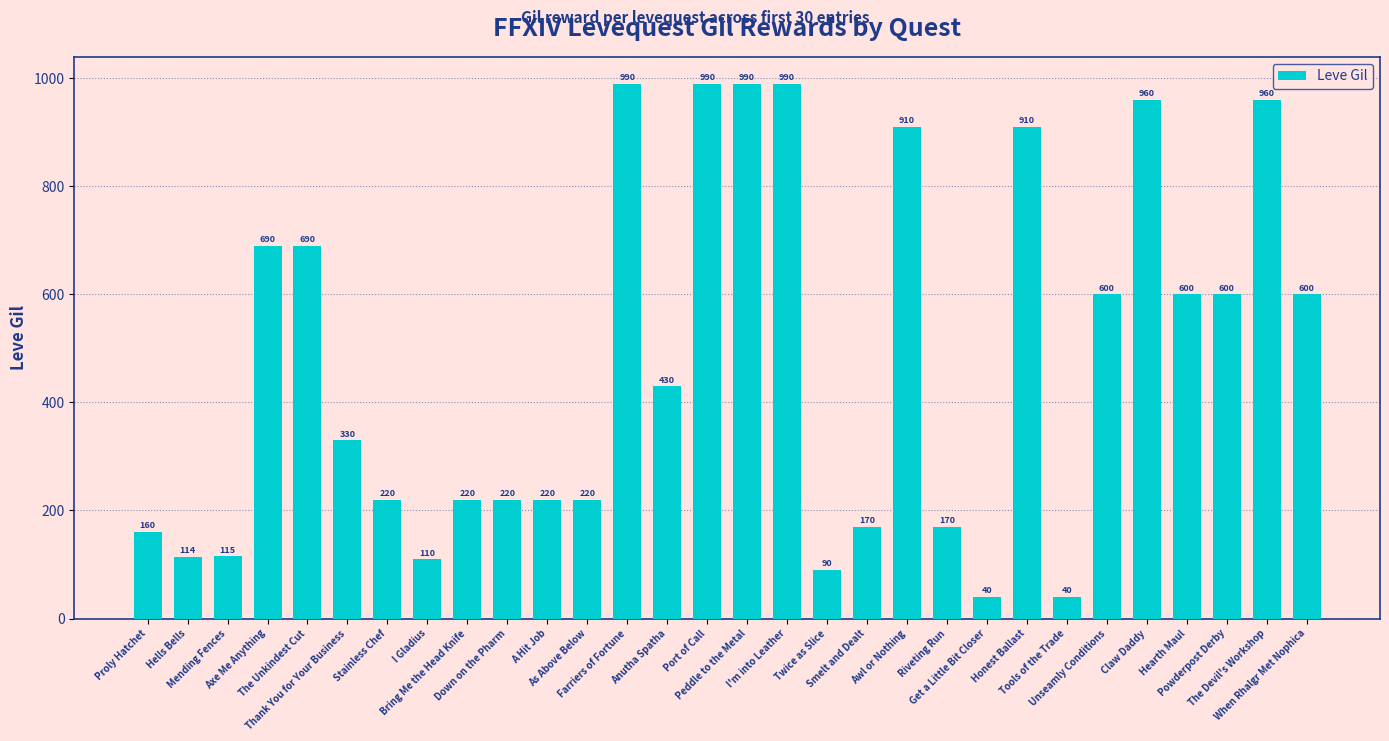

What is the smallest value displayed?

40